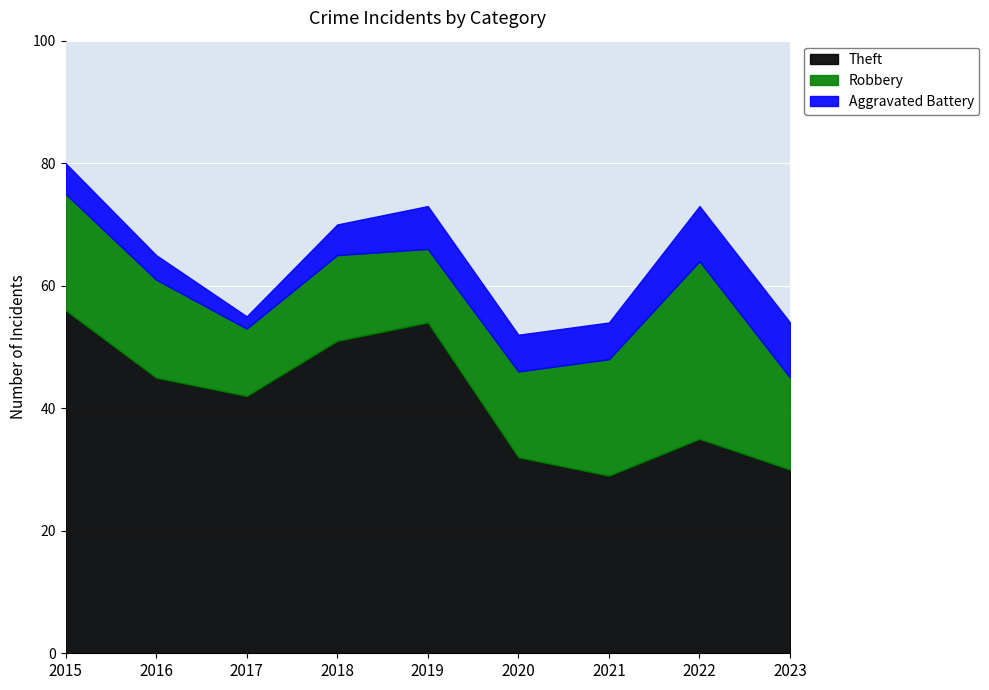

How many interior local valleys does the Robbery series have?

2